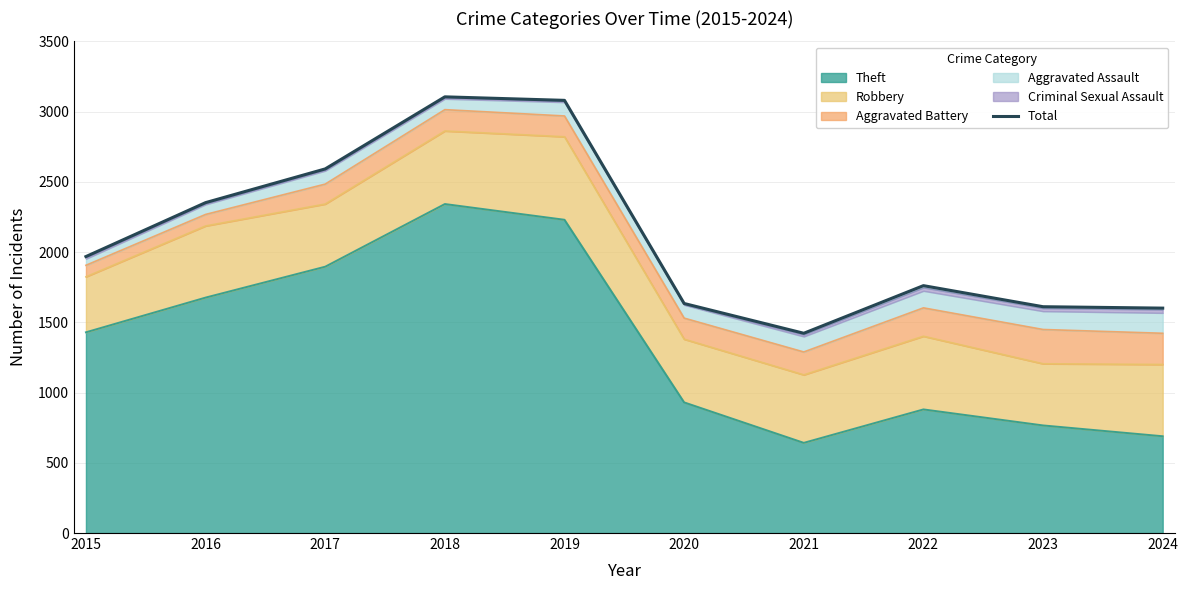

What is the ratio of the value at 2016 to the value at 2019?

0.8